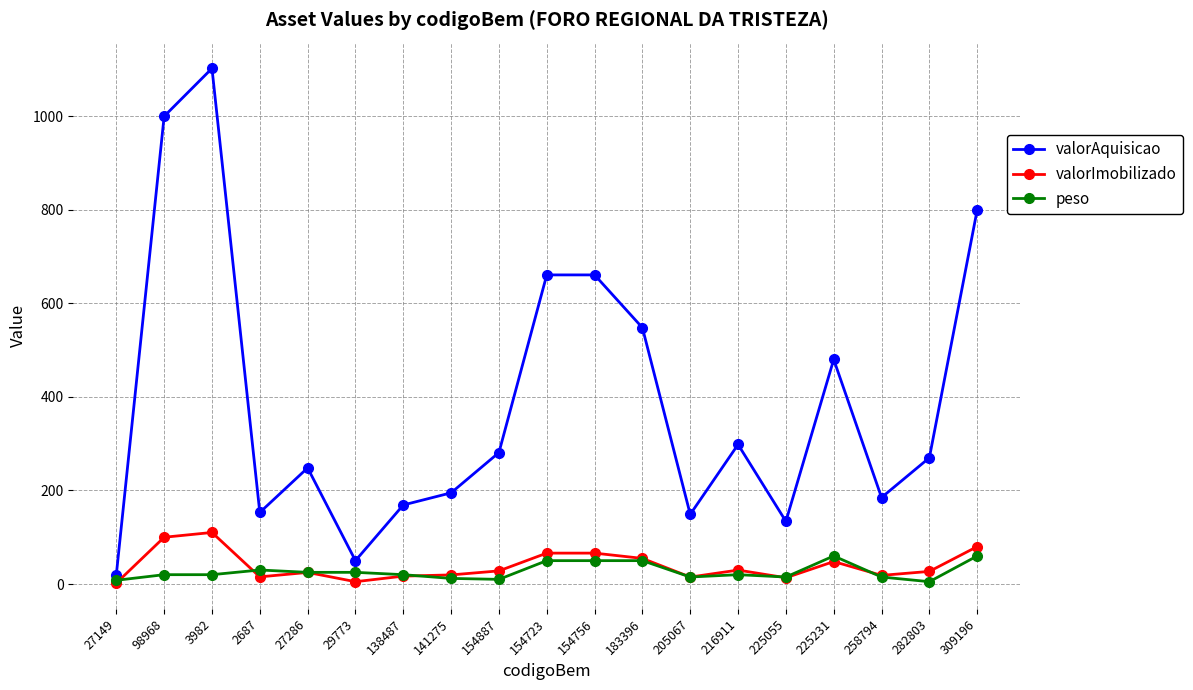

What position from the left is 154756?

11